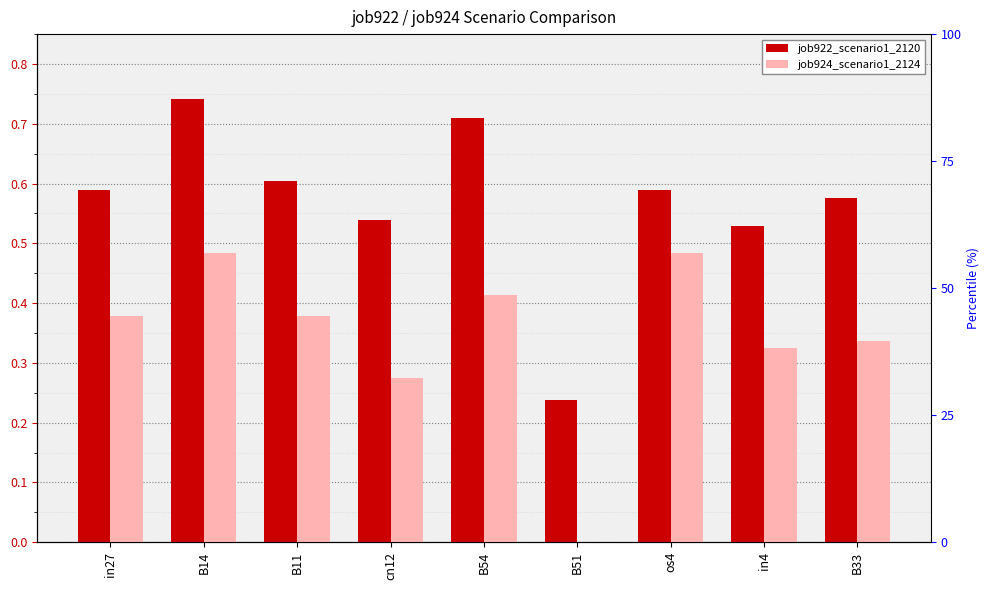

Reading left to right, what are all the values shown in this chart?

job922_scenario1_2120: in27=0.6	B14=0.7	B11=0.6	cn12=0.5	B54=0.7	B51=0.2	os4=0.6	in4=0.5	B33=0.6
job924_scenario1_2124: in27=0.4	B14=0.5	B11=0.4	cn12=0.3	B54=0.4	B51=0.0	os4=0.5	in4=0.3	B33=0.3